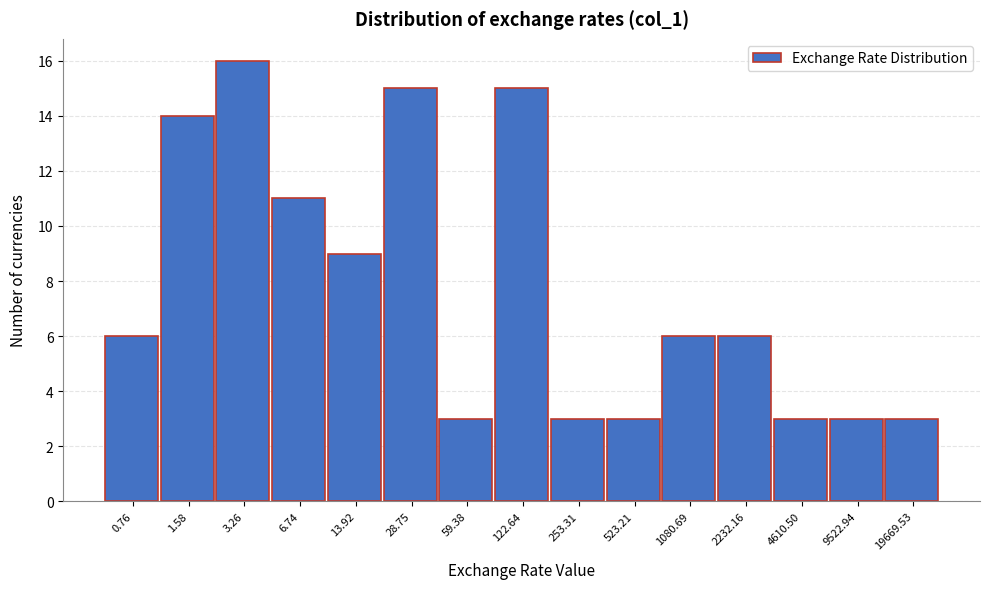

Reading left to right, extract all data points from this chart.

6	14	16	11	9	15	3	15	3	3	6	6	3	3	3